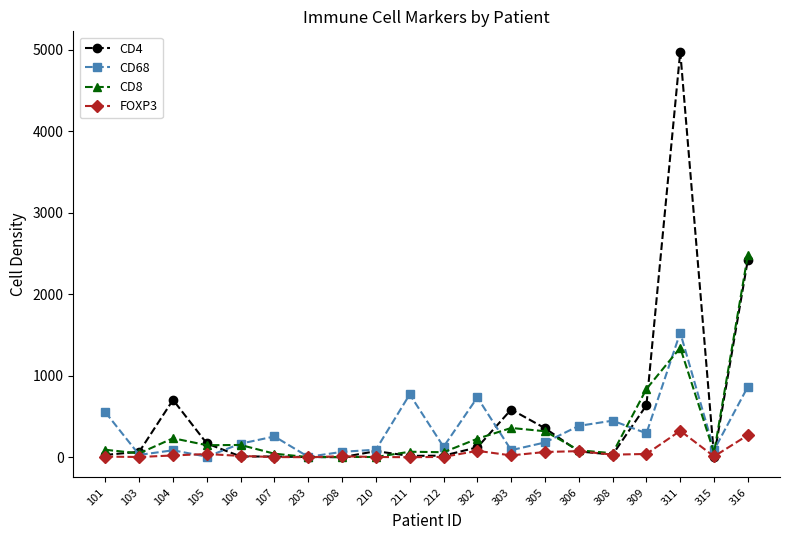

How many values in the CD8 series are below 90?

10